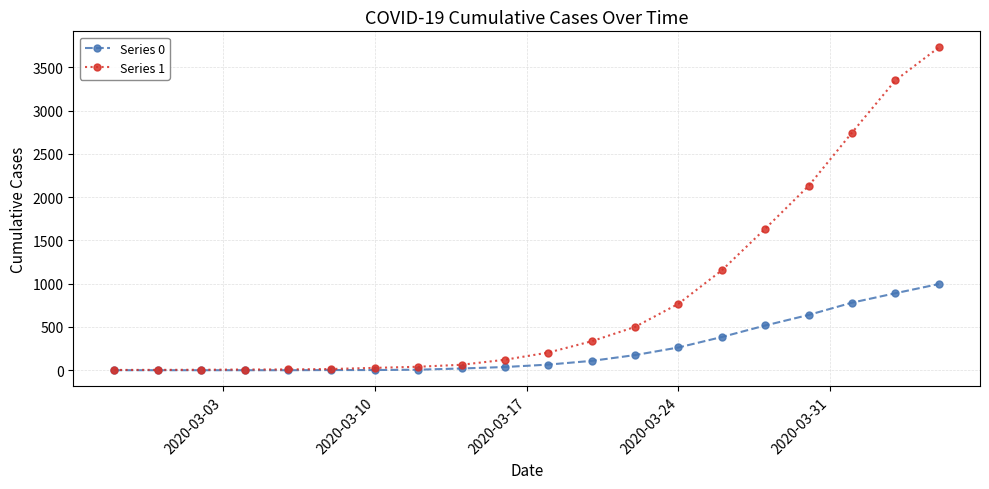

Which series has the widest spread of values?

Series 1